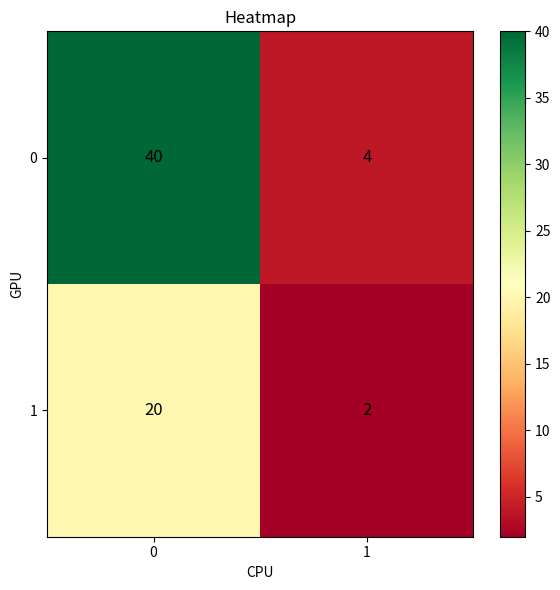

What is the smallest value displayed?

2